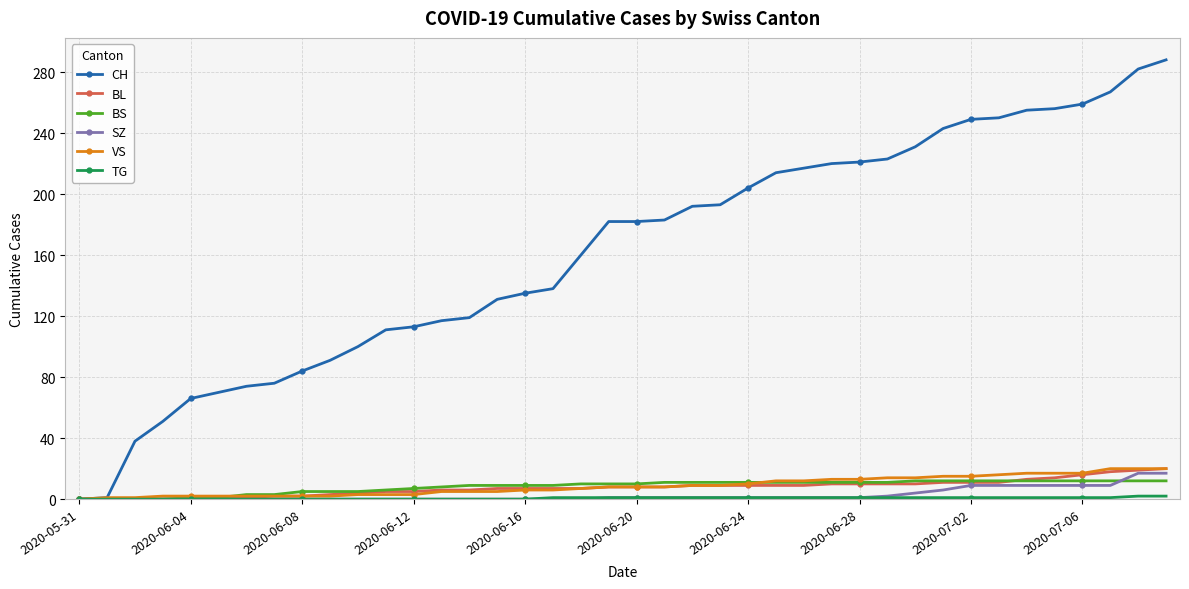

Which series has the widest spread of values?

CH